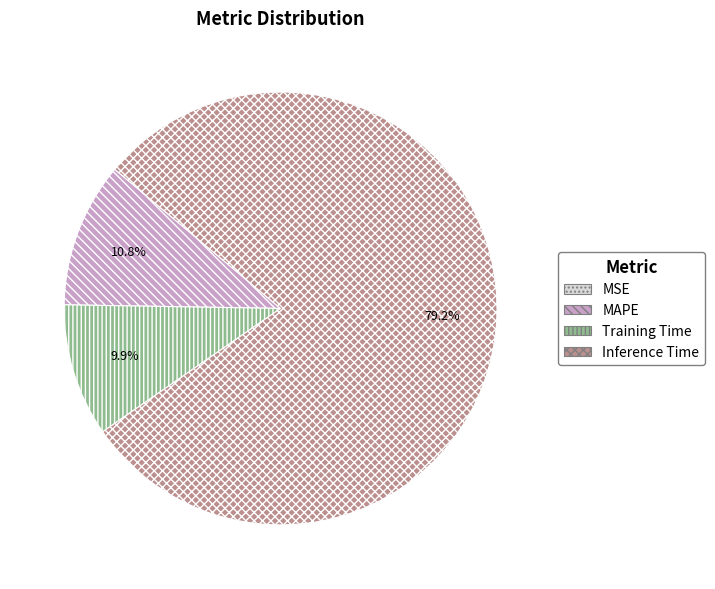

Which category accounts for the majority?

Inference Time